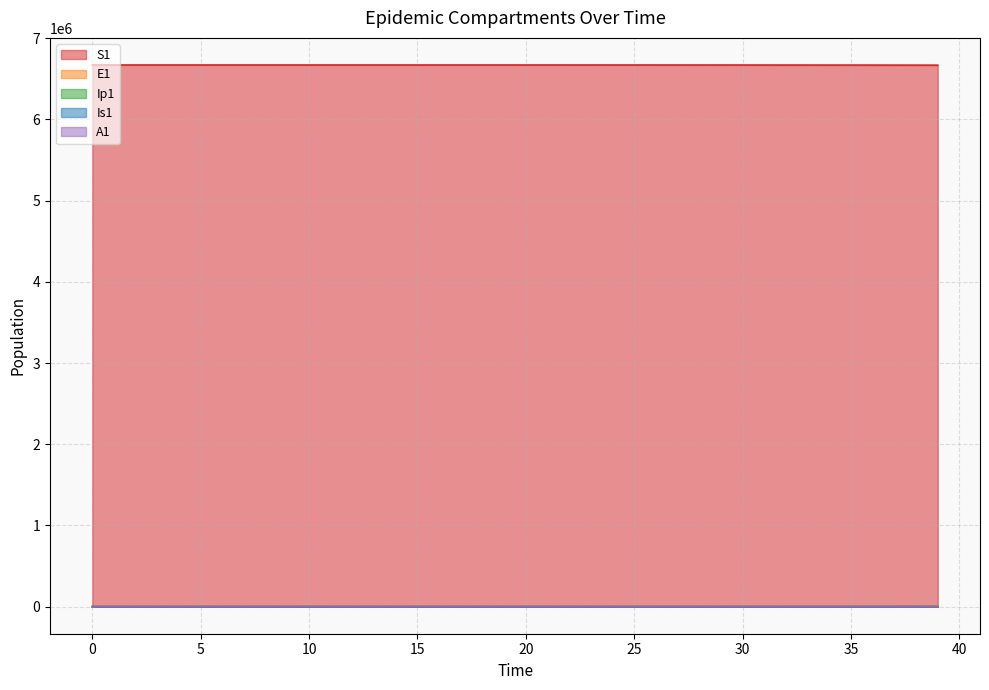

The S1 series shows 11734245.9 at 33. True or false?

False